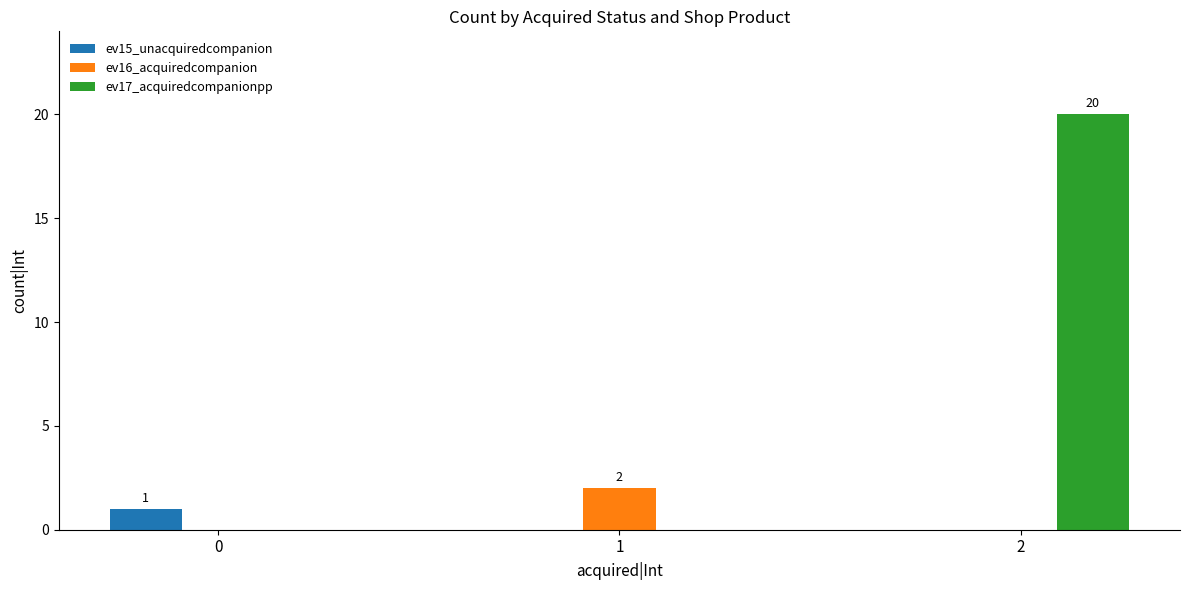

What are all the series names shown in the legend?

ev15_unacquiredcompanion, ev16_acquiredcompanion, ev17_acquiredcompanionpp